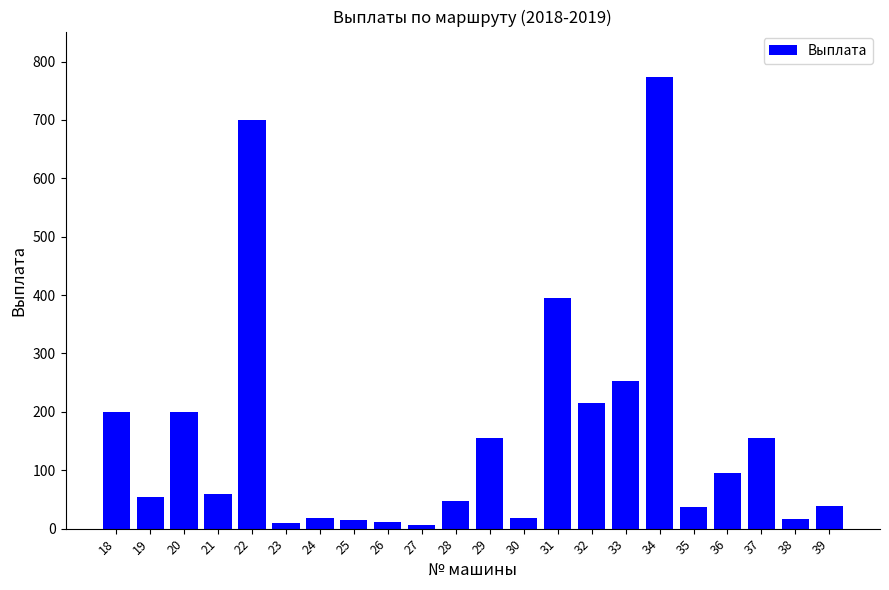

Where does the data first go above 60?

18